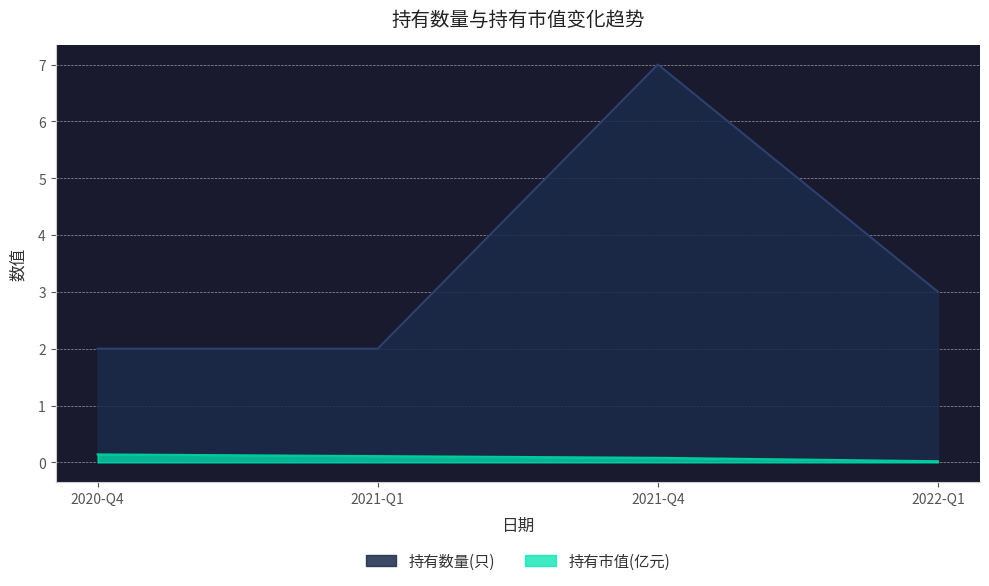

How many lines are shown in the chart?

2